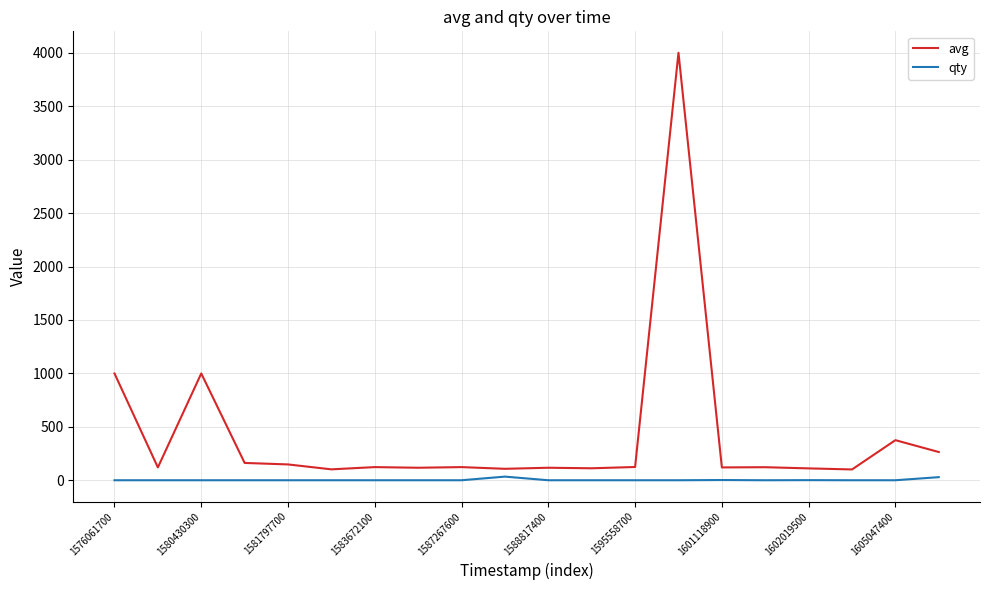

Which series has the largest range (max minus min)?

avg